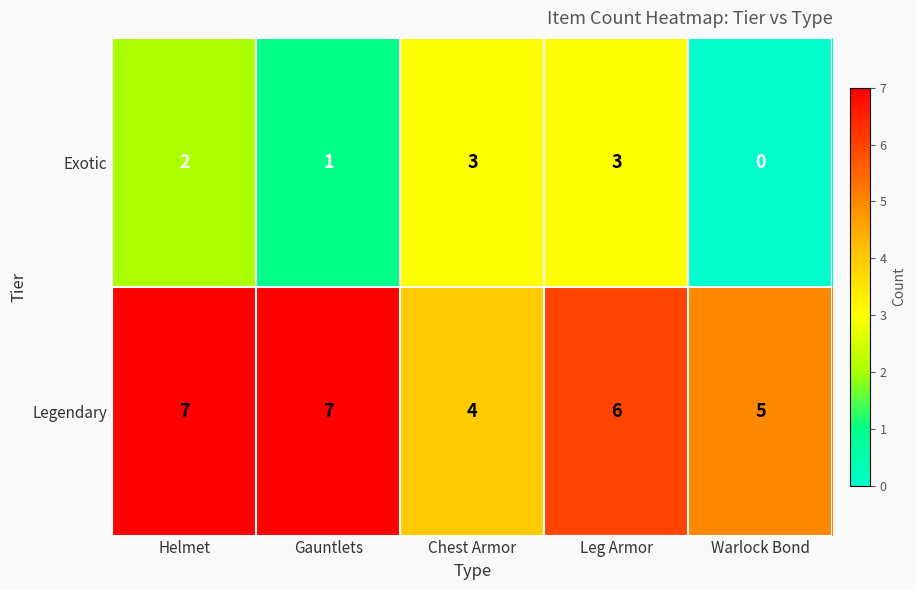

What is the difference between the highest and lowest values at Gauntlets?

6